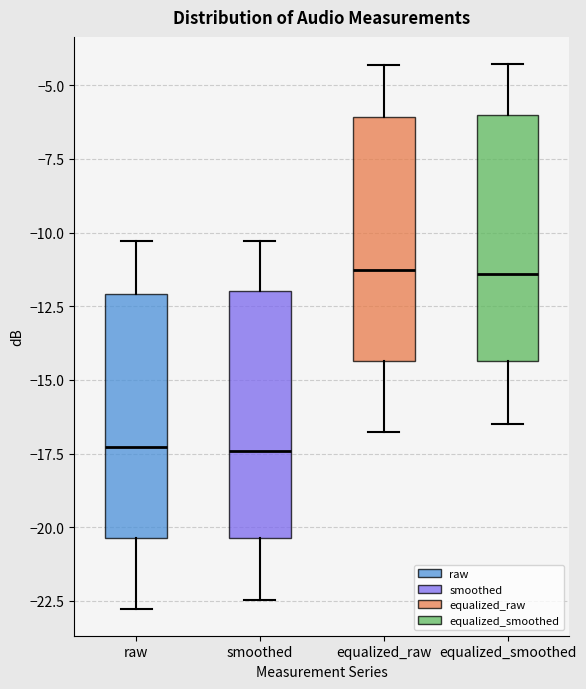

Reading left to right, read every box against the y-axis: the position of its median line, the range the box covers, and the ends of its whiskers. The values are not printed on the chart, so give them approximately, as read against the axis.

raw: median -17.5, box -20.5 to -12.0, whiskers -23.0 to -10.5
smoothed: median -17.5, box -20.5 to -12.0, whiskers -22.5 to -10.5
equalized_raw: median -11.5, box -14.5 to -6.0, whiskers -17.0 to -4.5
equalized_smoothed: median -11.5, box -14.5 to -6.0, whiskers -16.5 to -4.5